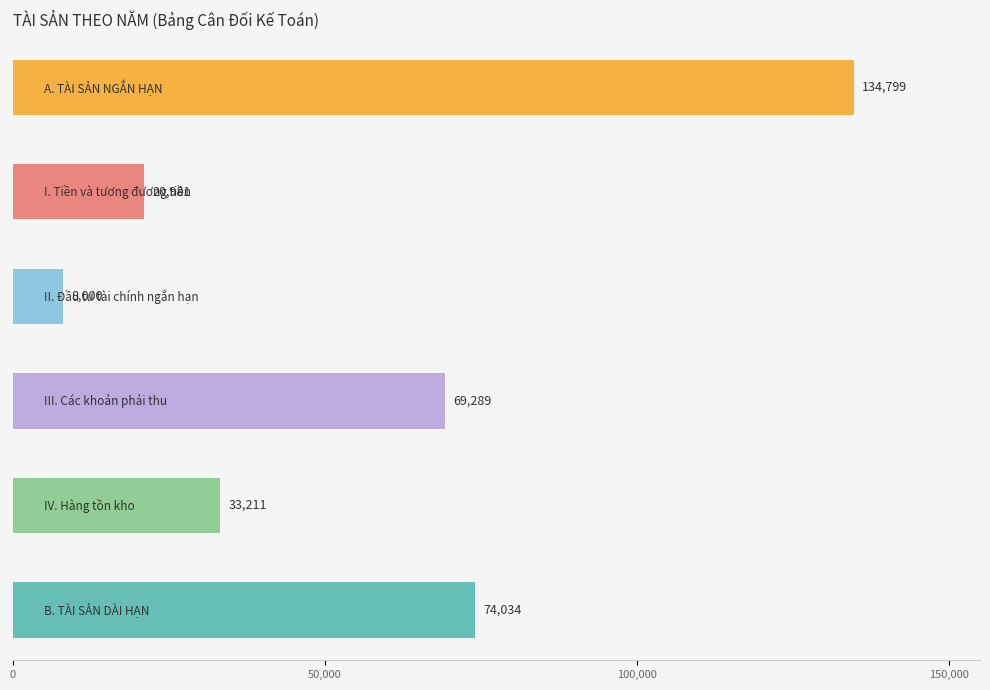

Which series has the largest range (max minus min)?

A. TÀI SẢN NGẮN HẠN